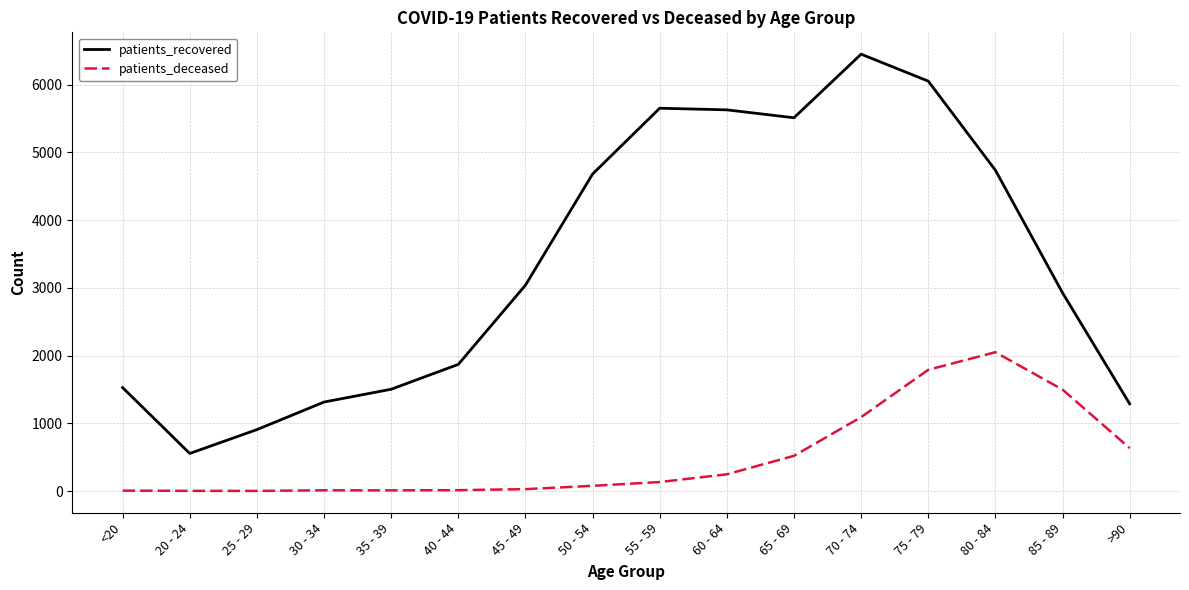

The value of patients_recovered at 40 - 44 is 1254. True or false?

False